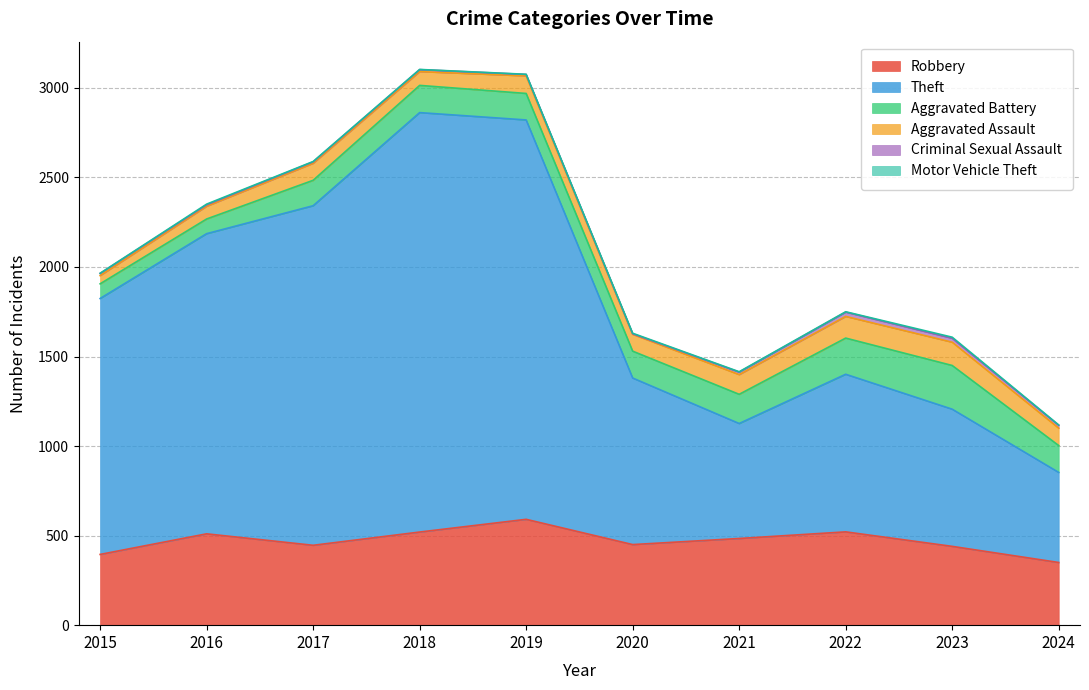

True or false: Motor Vehicle Theft and Aggravated Assault intersect in this chart.

False